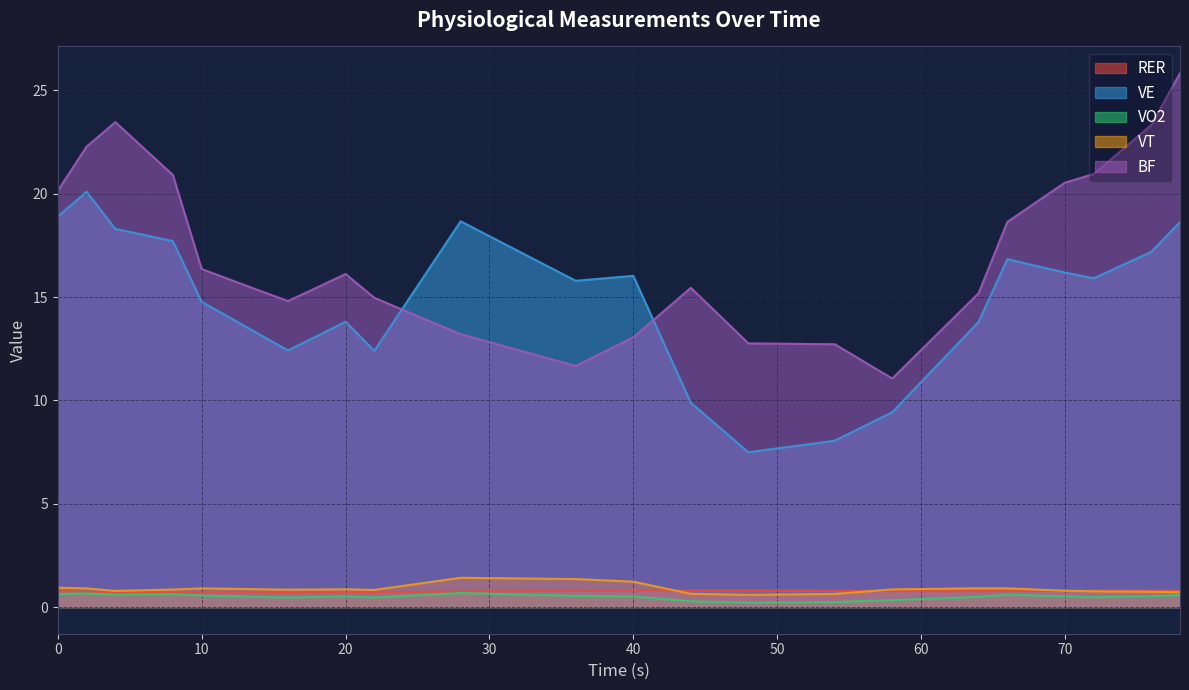

What is the sum of the RER values at 2 and 68?

1.5